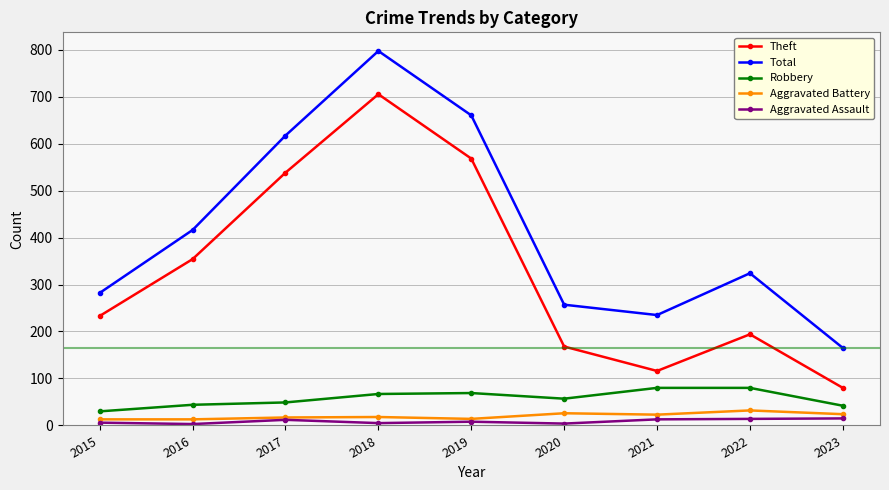

At which label is Theft closest to 392?

2016